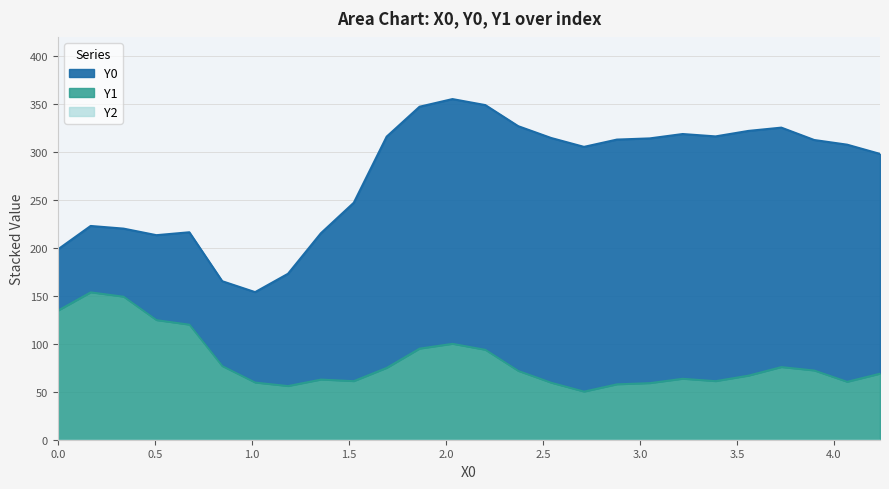

The Y1 series shows 57.9 at 2.88136. True or false?

True